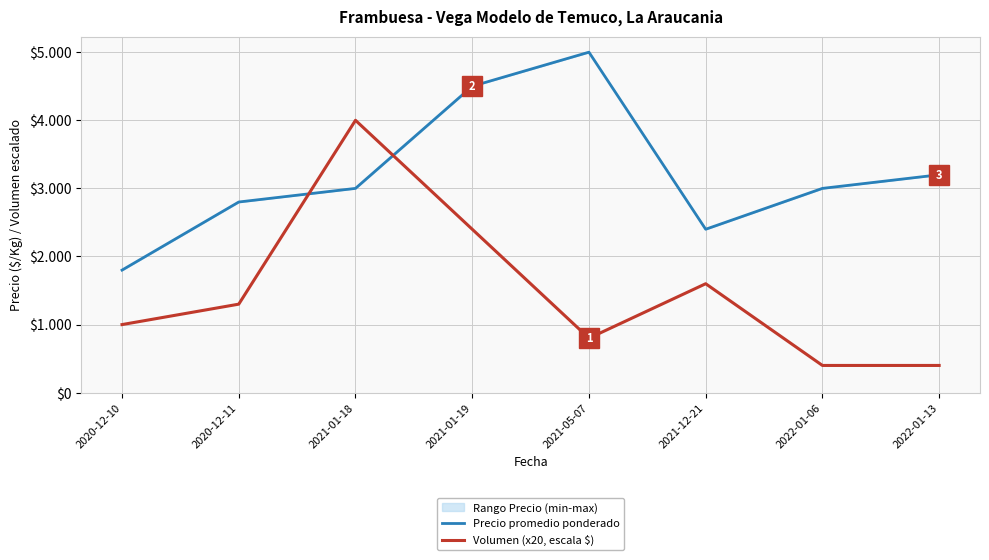

What is the highest value of the Precio promedio ponderado series?

5000